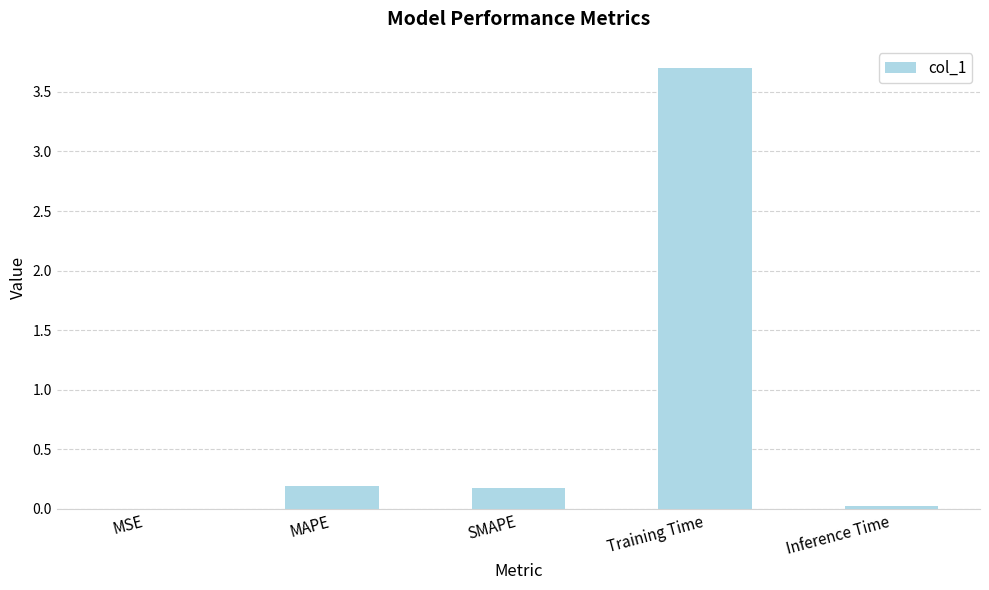

Which category has the highest value across all series?

Training Time